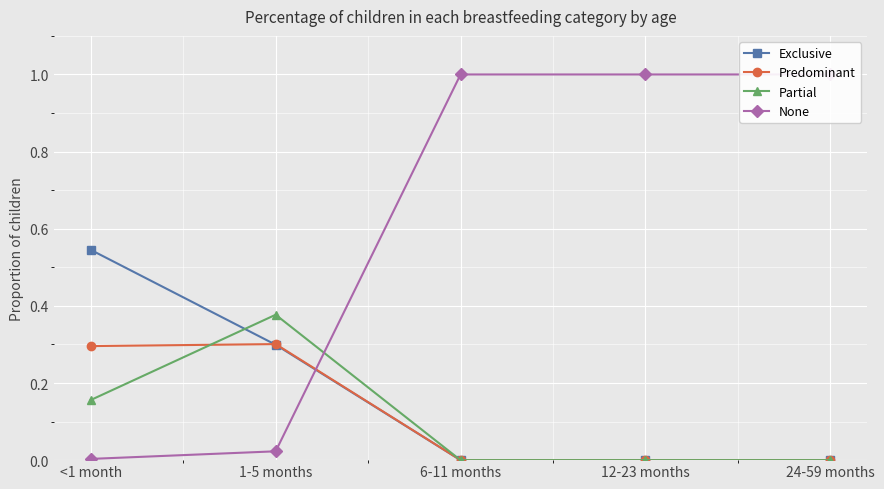

Reading right to left, list all the values displayed in this chart.

Exclusive: 24-59 months=0.0	12-23 months=0.0	6-11 months=0.0	1-5 months=0.3	<1 month=0.5
Predominant: 24-59 months=0.0	12-23 months=0.0	6-11 months=0.0	1-5 months=0.3	<1 month=0.3
Partial: 24-59 months=0.0	12-23 months=0.0	6-11 months=0.0	1-5 months=0.4	<1 month=0.2
None: 24-59 months=1.0	12-23 months=1.0	6-11 months=1.0	1-5 months=0.0	<1 month=0.0